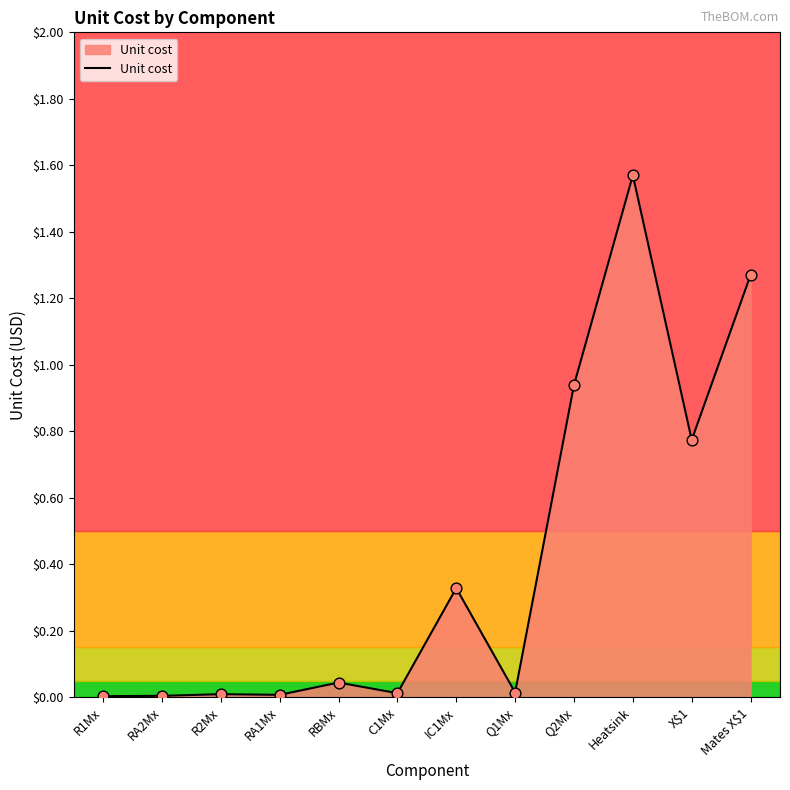

What is the change in value from IC1Mx to Q1Mx?

-0.3